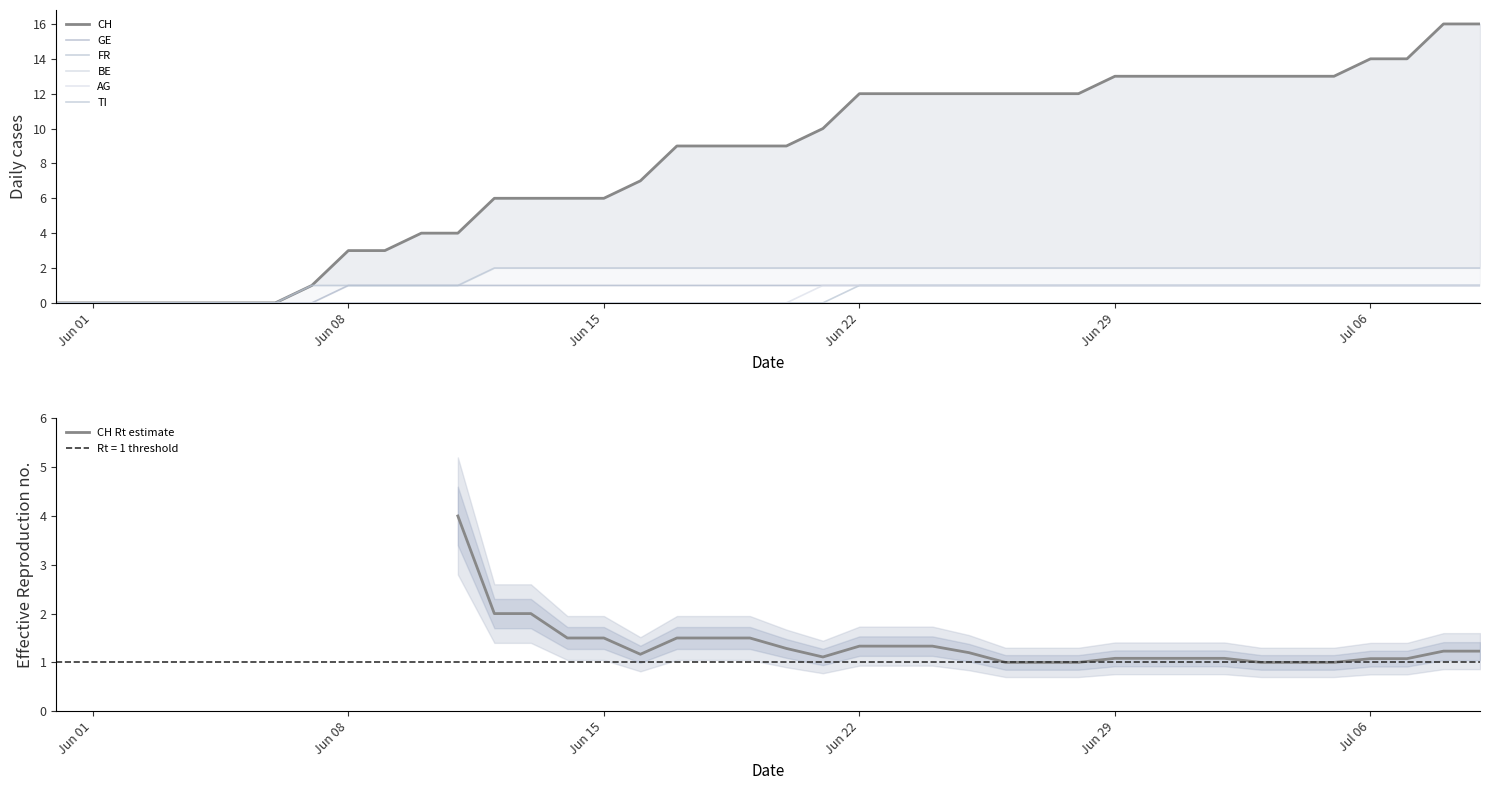

At how many categories does at least one series exceed 2?

32